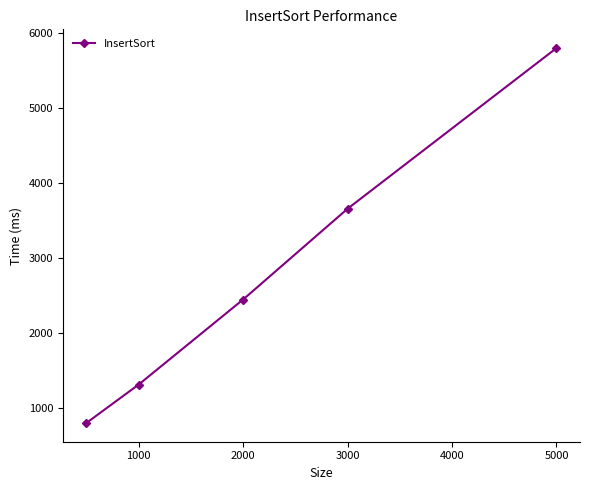

What is the difference between the second highest and minimum values?

2856